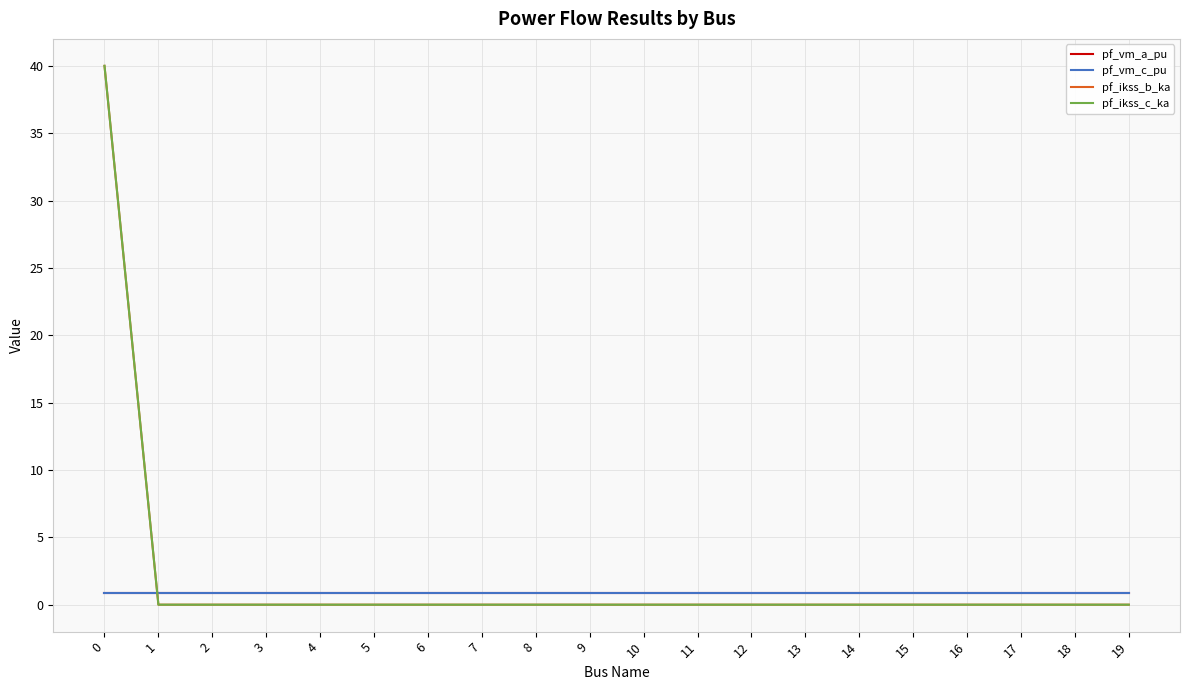

Does the chart display data point markers on the line(s)?

No